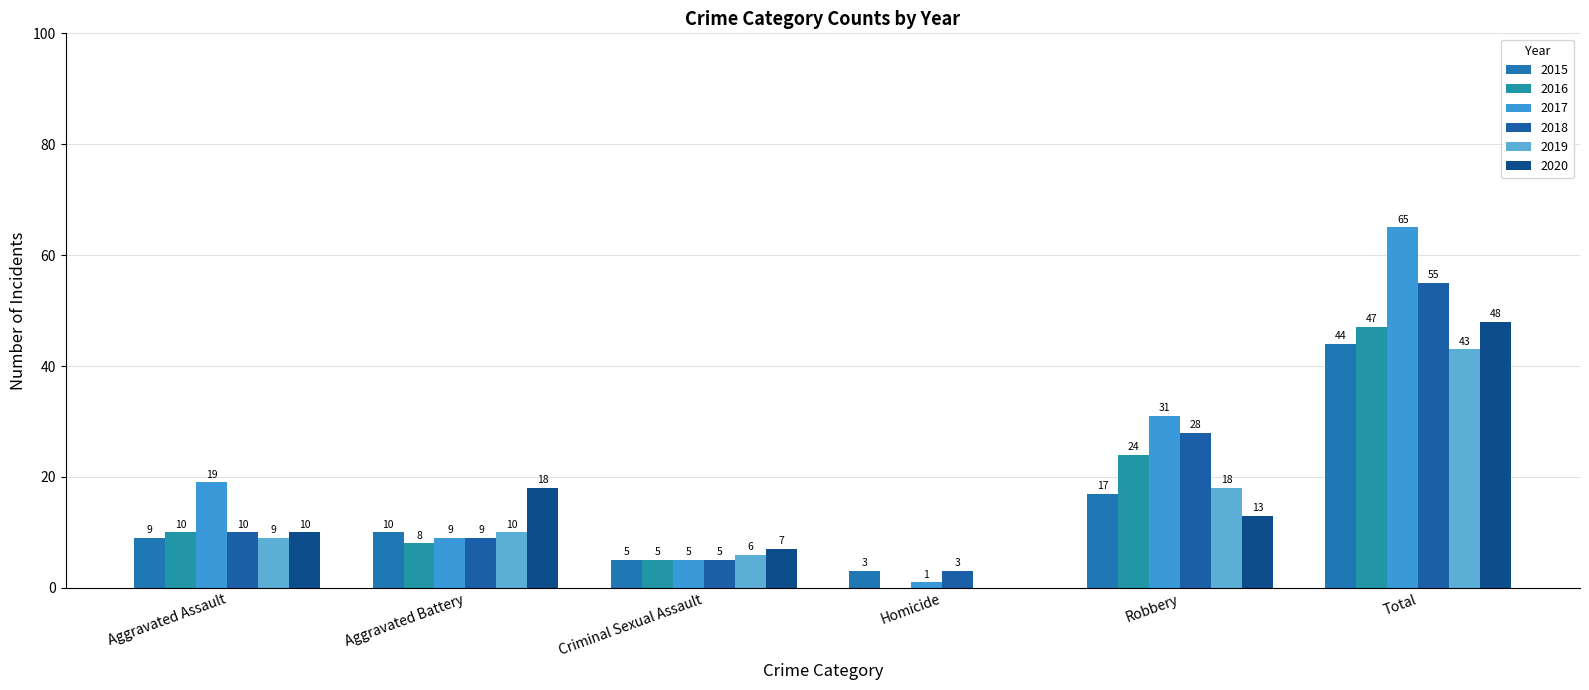

What is the maximum value for 2020?

48